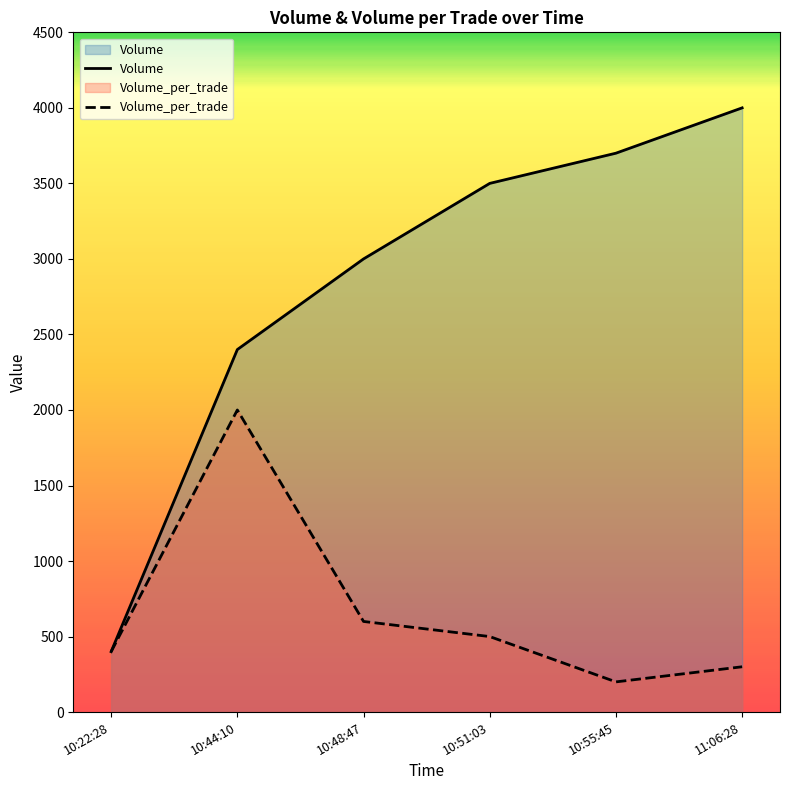

At which label does Volume_per_trade first exceed 500?

10:44:10